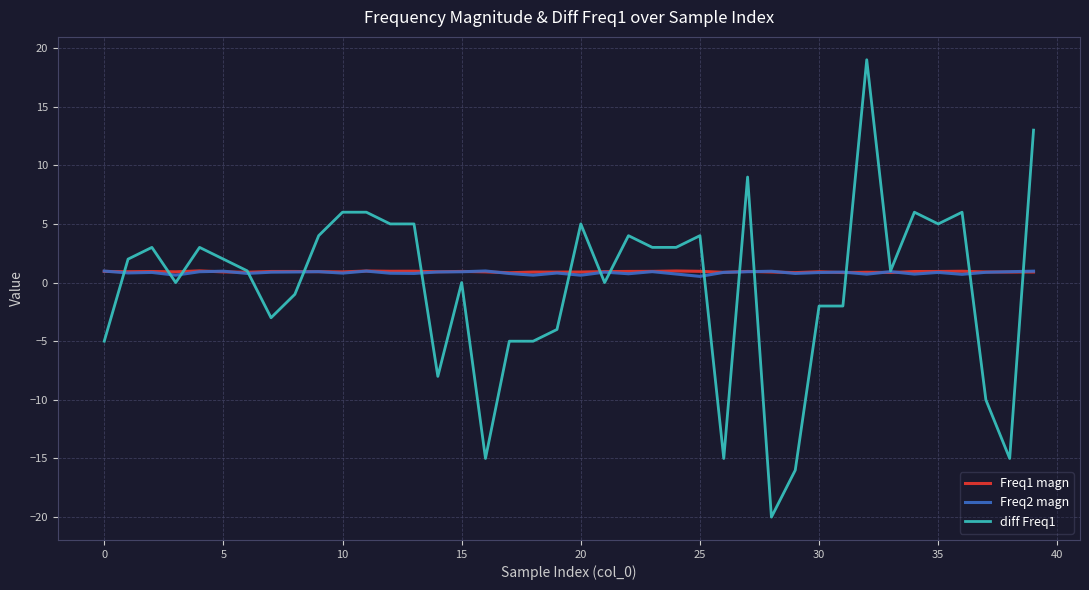

Which series has the widest spread of values?

diff Freq1